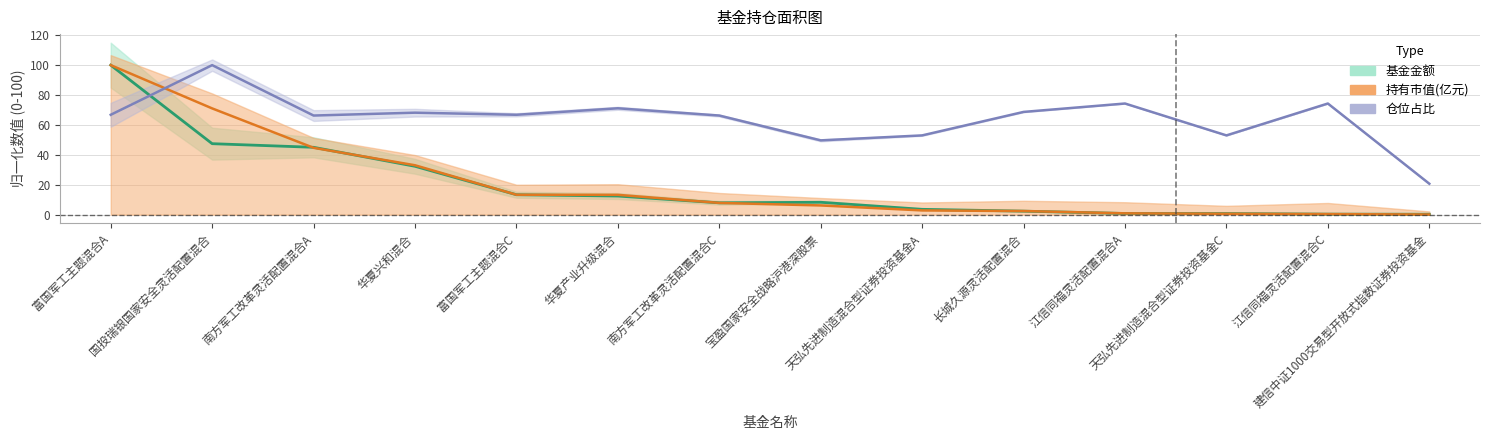

What is the smallest value displayed?

0.1